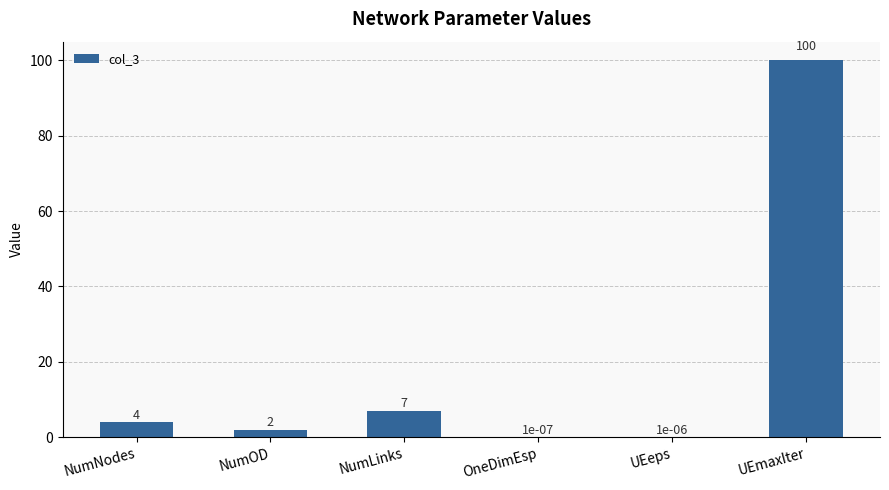

What is the change in value from NumOD to NumLinks?

+5.0